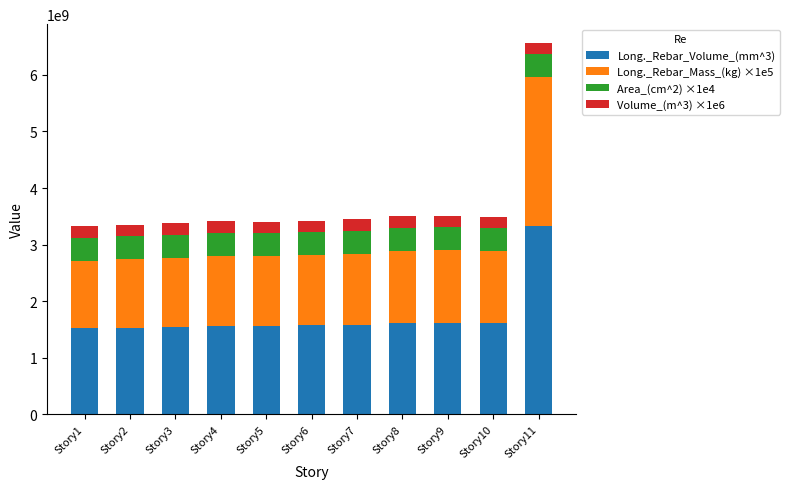

Are the bars horizontal?

No